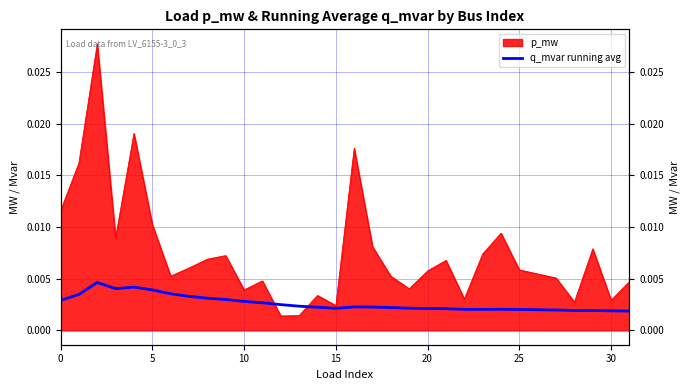

True or false: there are more than 0 points higher than both neighbors.

True